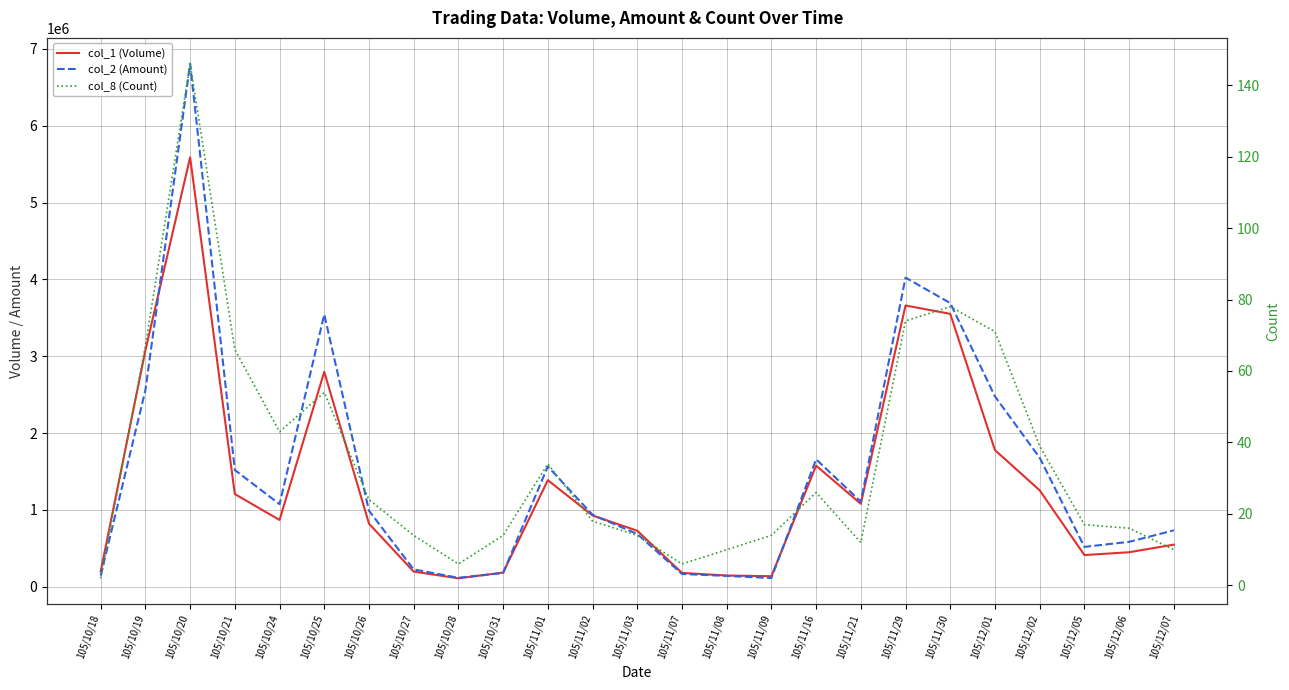

At which label does col_1 (Volume) reach its peak?

105/10/20